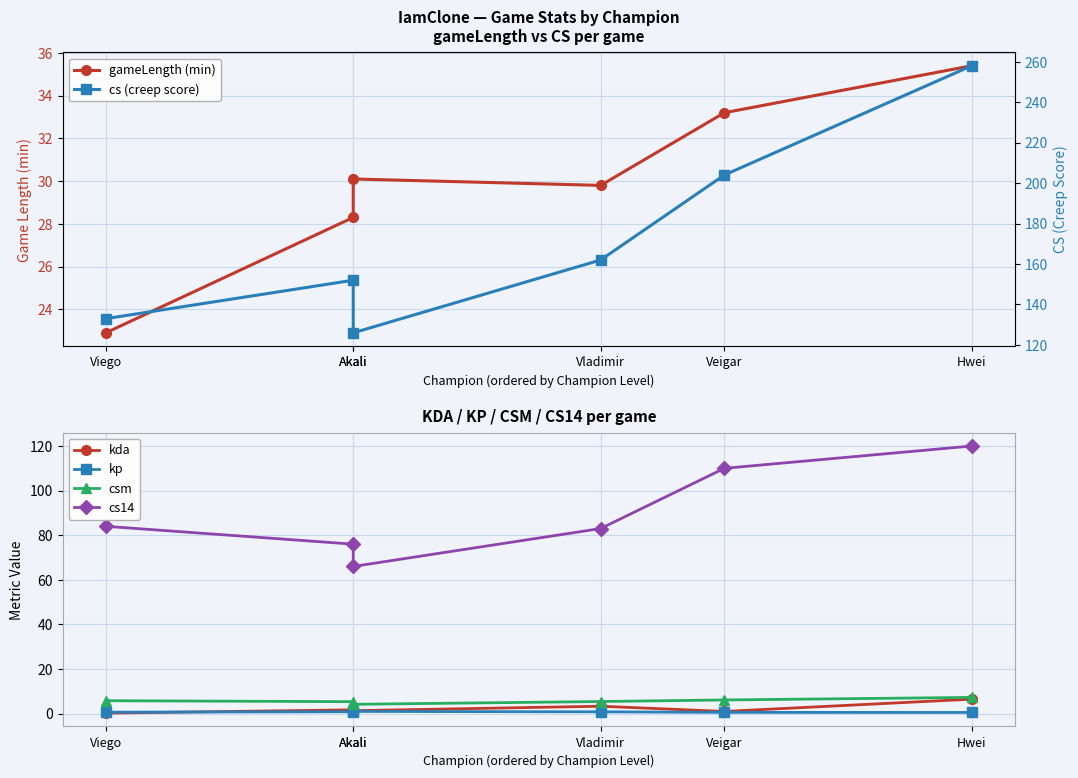

Where is the first local maximum for cs (creep score)?

Akali